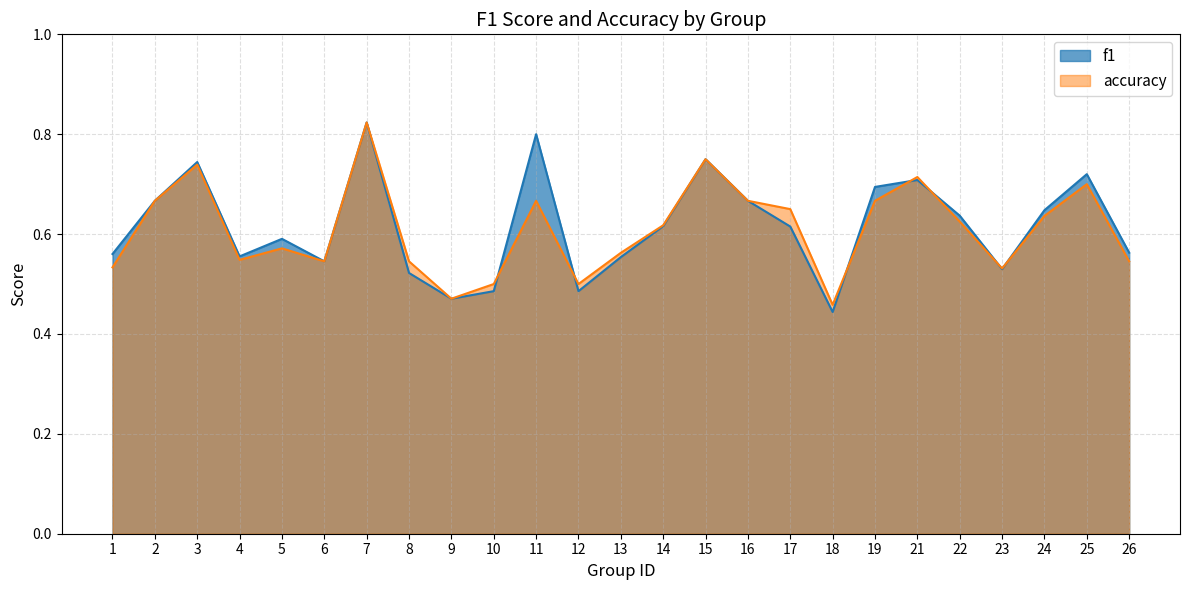

True or false: f1 has more than 2 points higher than both neighbors.

True